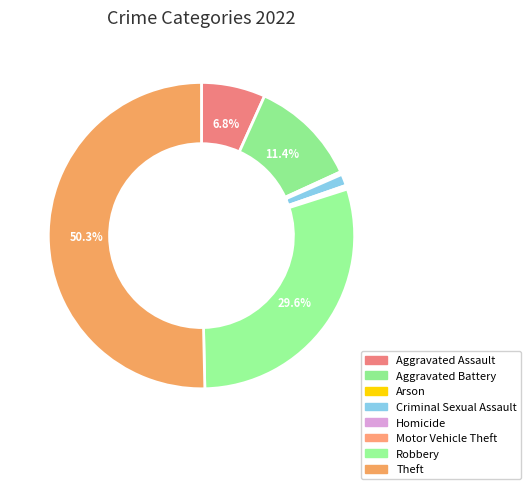

To the nearest percent, what is the difference between the Criminal Sexual Assault and Motor Vehicle Theft slice percentages?

1%